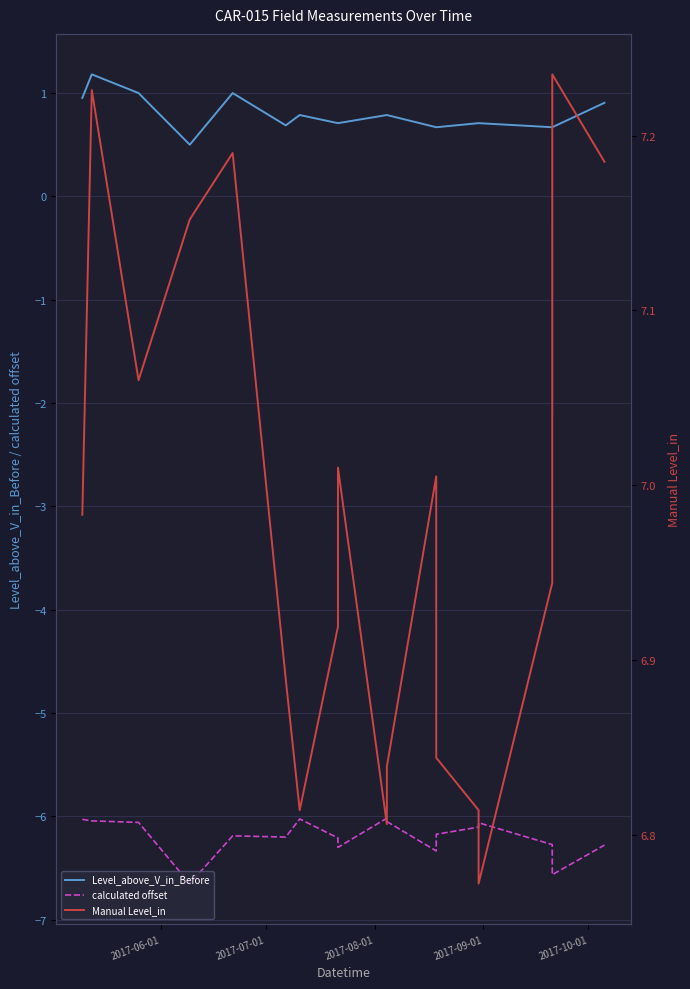

True or false: calculated offset and Level_above_V_in_Before cross at least once.

False